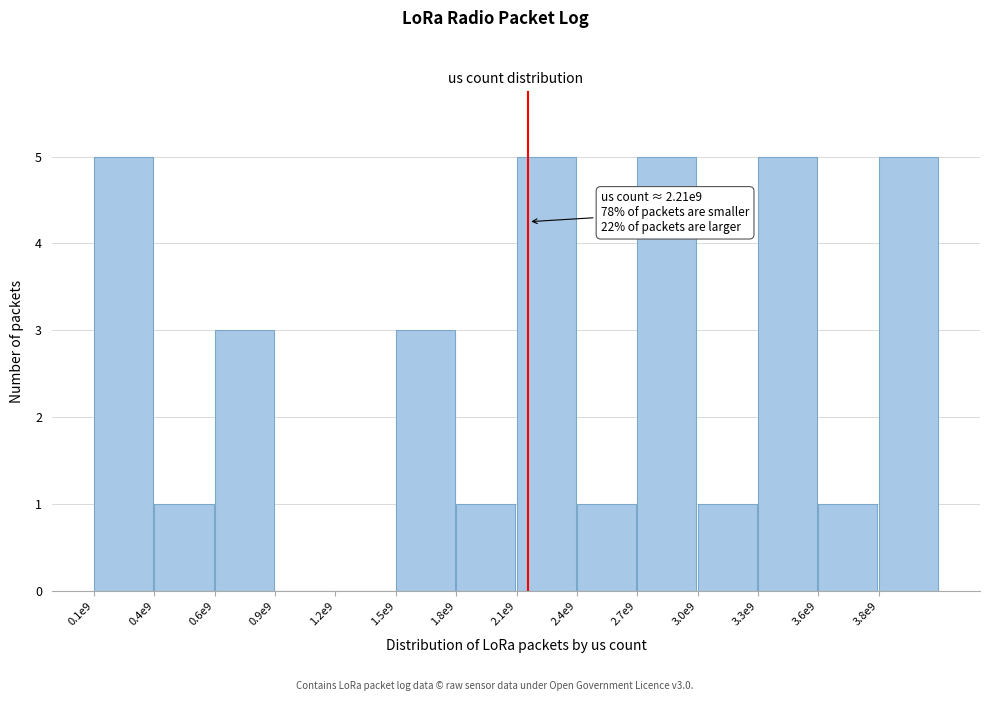

Reading right to left, list all the values displayed in this chart.

3.8e9=5	3.6e9=1	3.3e9=5	3.0e9=1	2.7e9=5	2.4e9=1	2.1e9=5	1.8e9=1	1.5e9=3	1.2e9=0	0.9e9=0	0.6e9=3	0.4e9=1	0.1e9=5